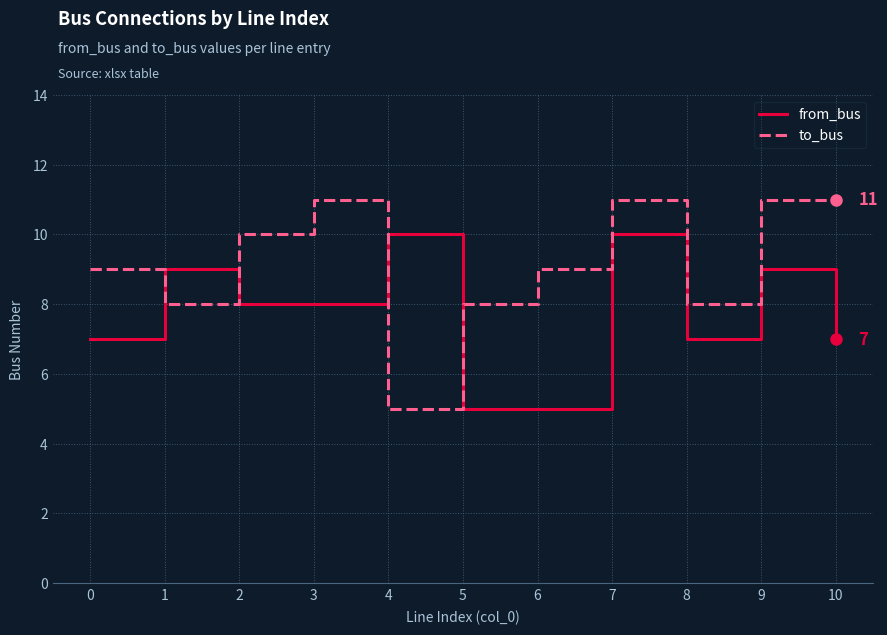

What are all the series names shown in the legend?

from_bus, to_bus